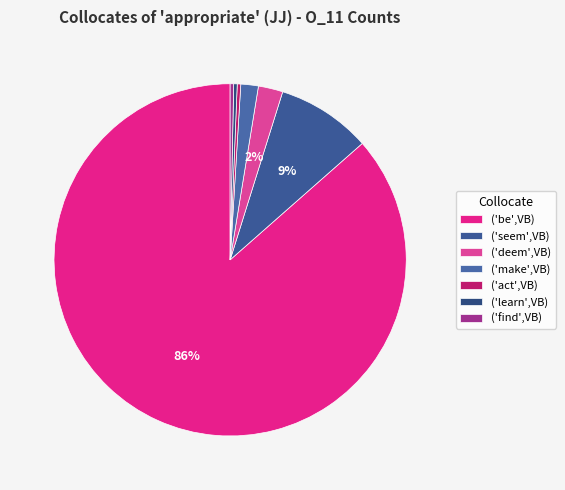

Is there any slice that represents more than half of the pie?

Yes